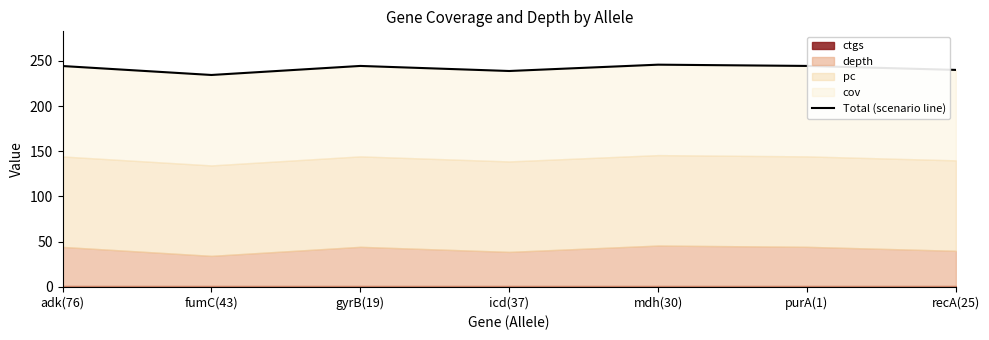

What is the difference between the maximum and minimum values?

11.4